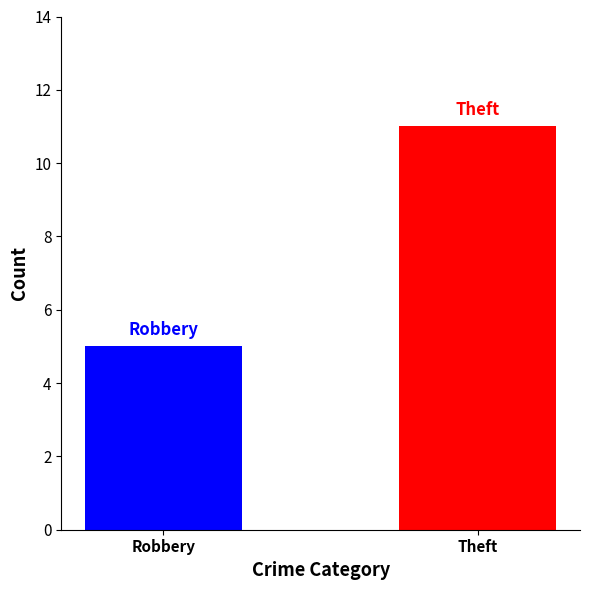

What is the smallest value displayed?

5